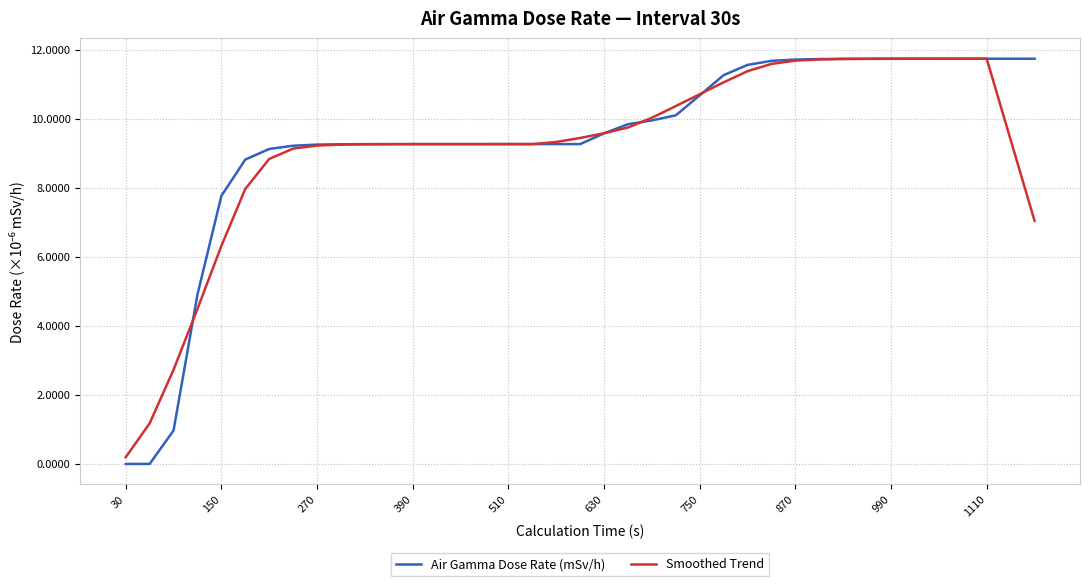

What is the maximum value for Smoothed Trend?

11.7